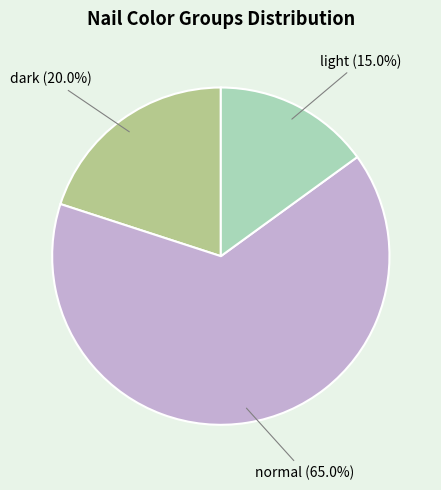

What portion of the pie excludes light?

85.0%